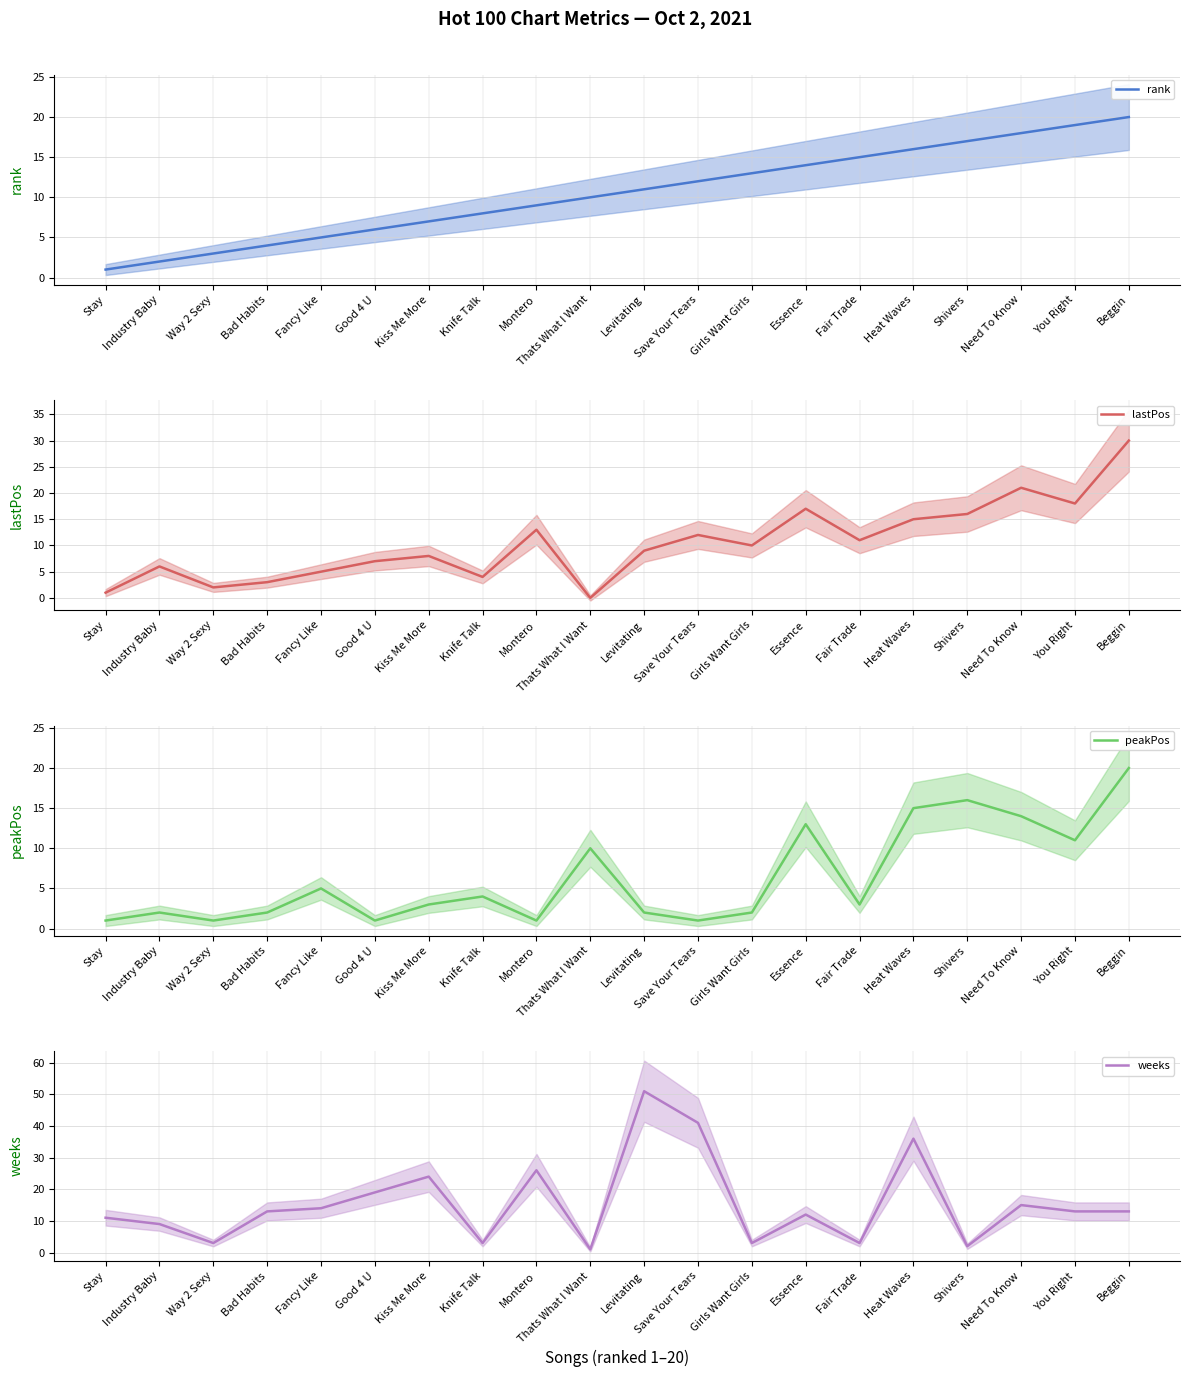

Does the chart display data point markers on the line(s)?

No